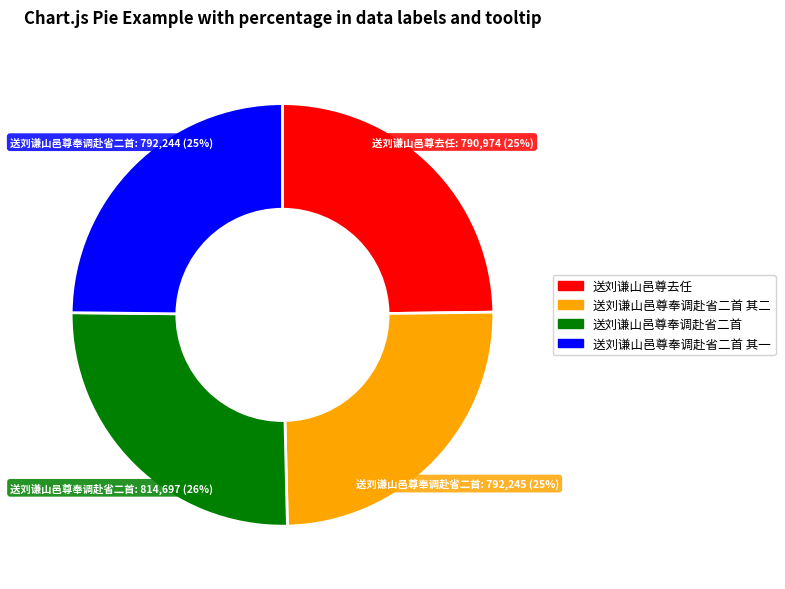

How many segments does this pie chart have?

4